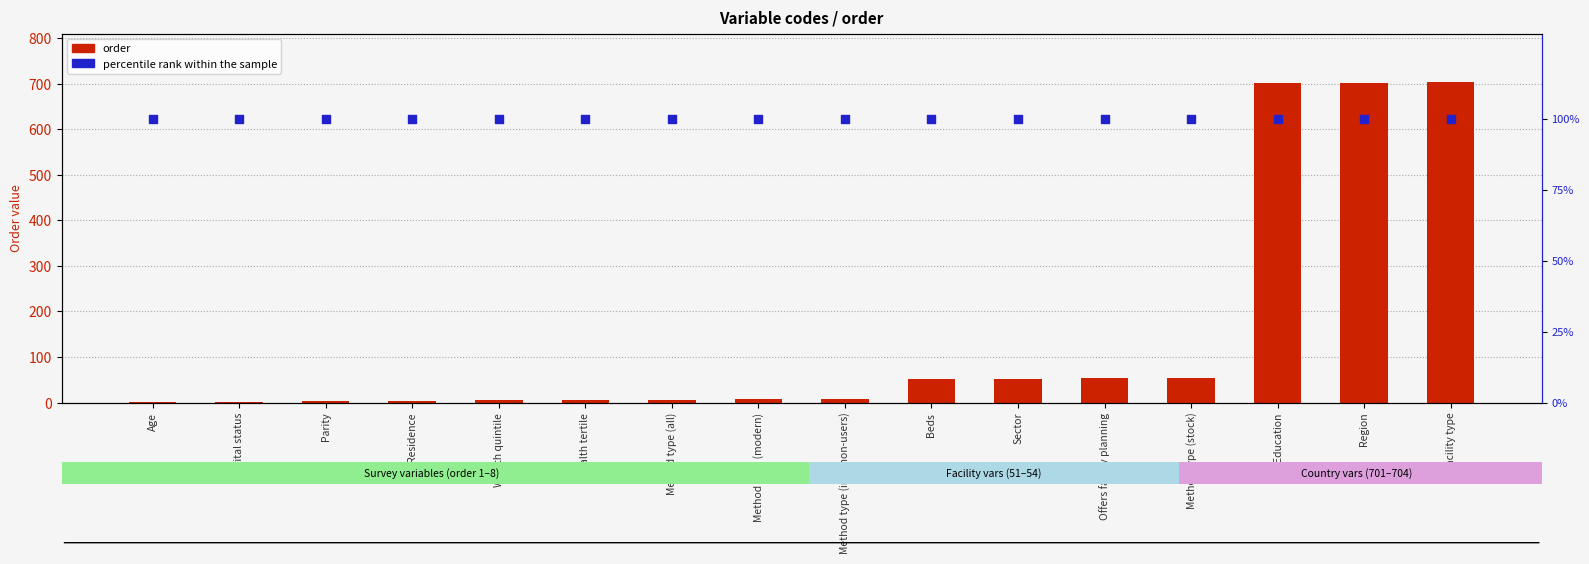

Which series reaches the minimum Y coordinate?

order